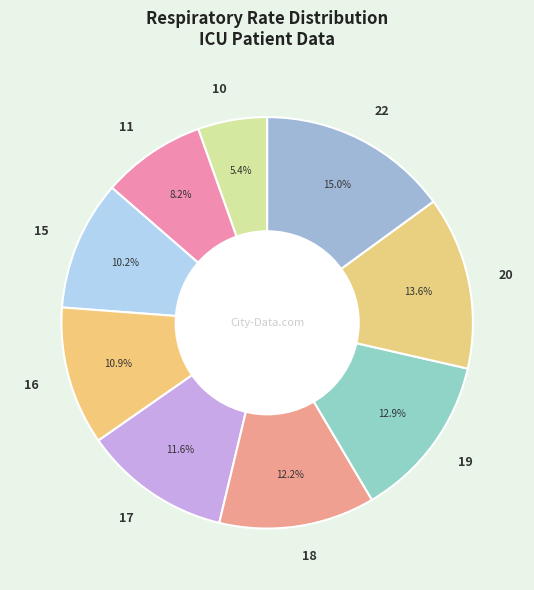

To the nearest percent, what is the difference between the 17 and 16 slice percentages?

1%